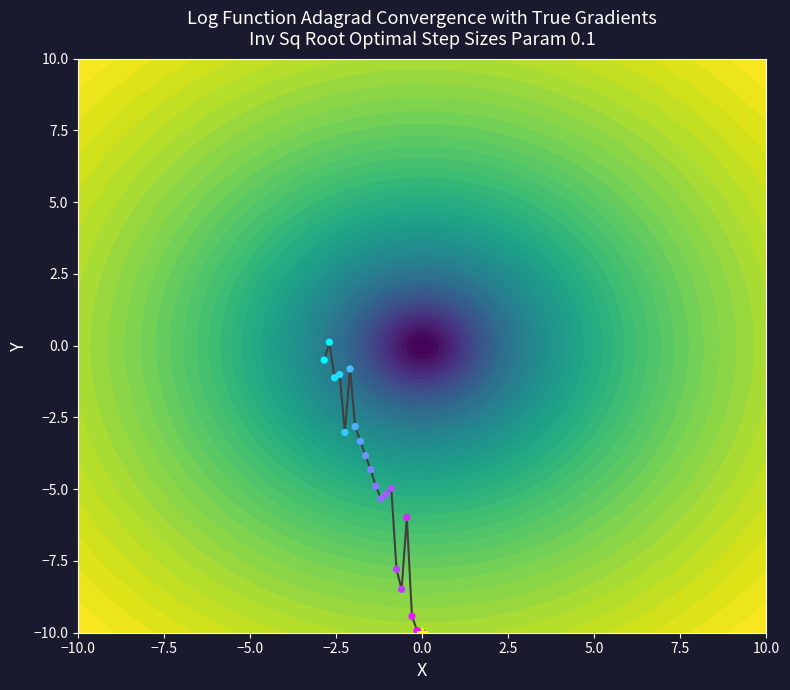

How many values in trajectory path are above zero?

1